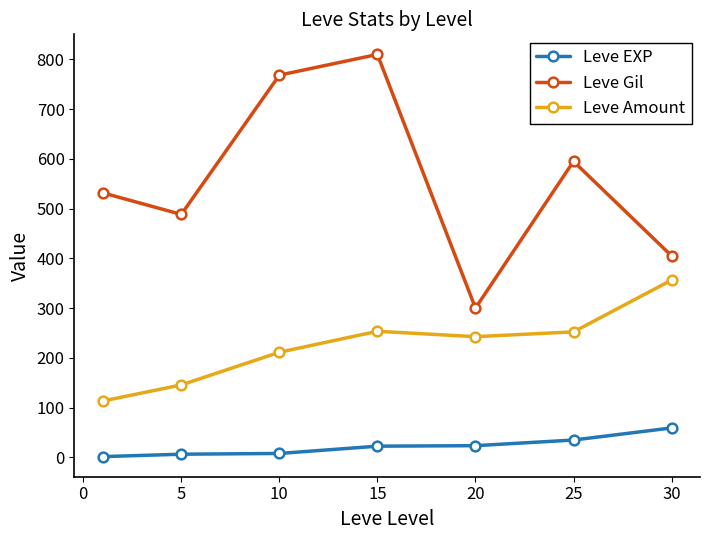

How many lines are shown in the chart?

3